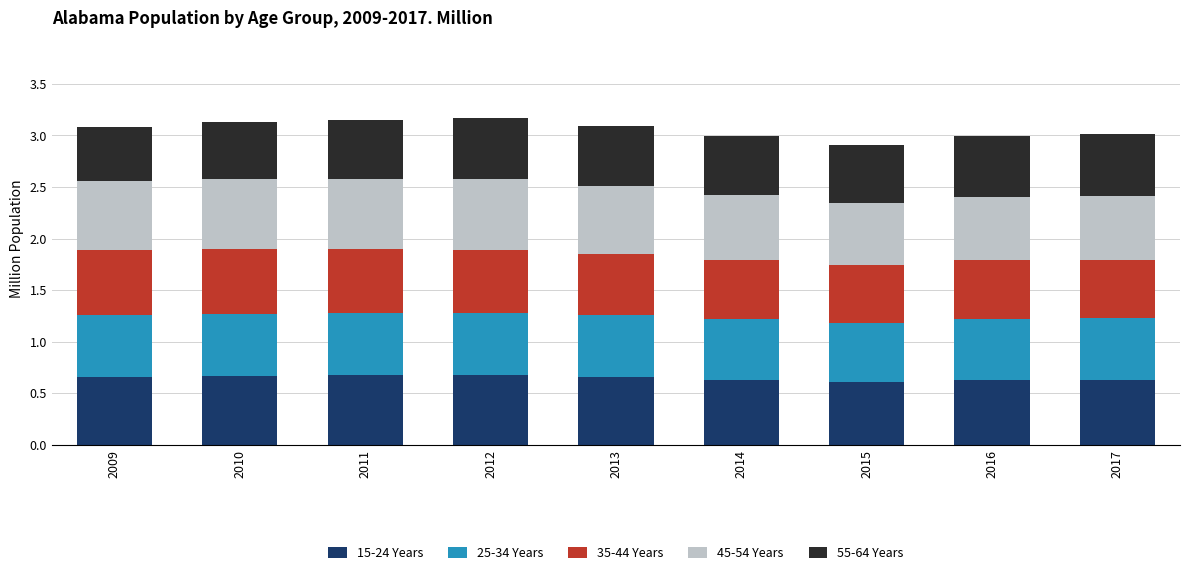

What is the total value across all series at 2016?

3.0